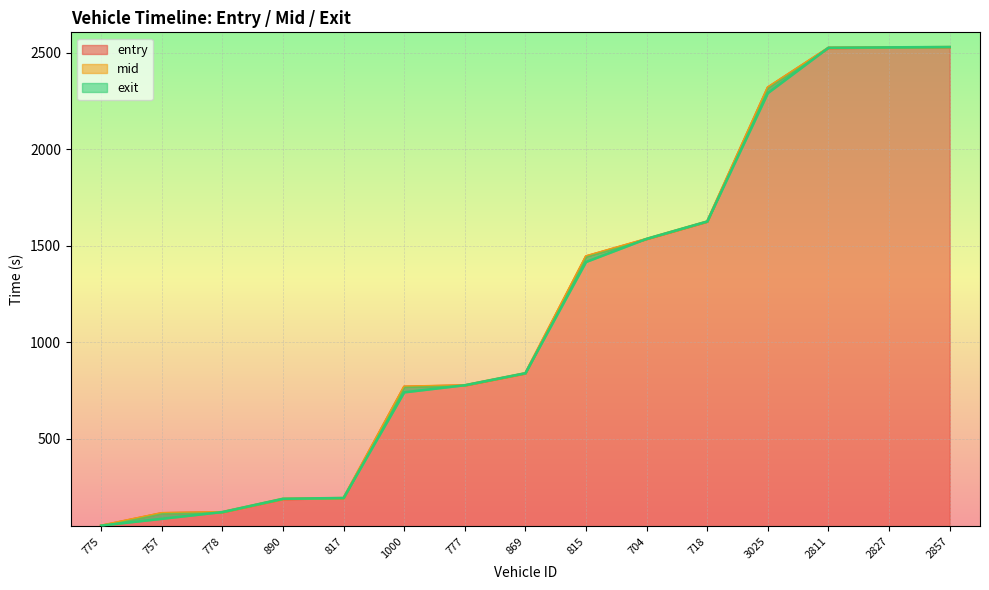

What is the lowest value of the entry series?

48.3